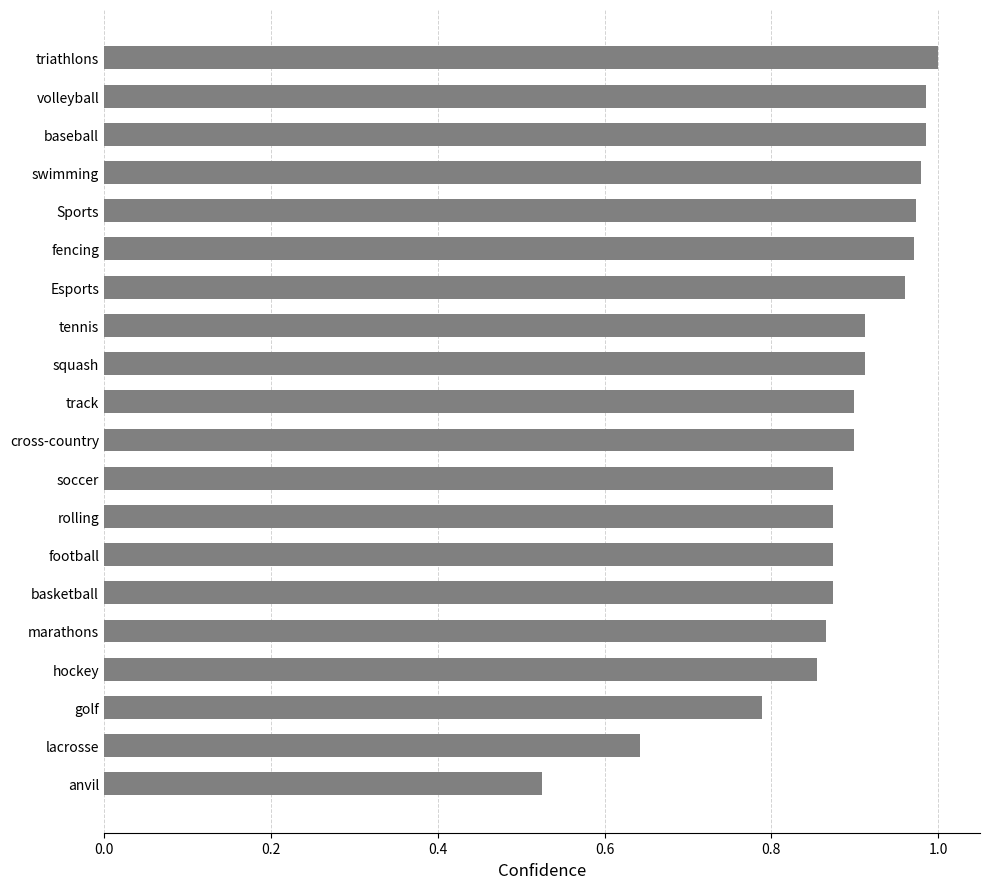

The value at marathons is 0.3. True or false?

False